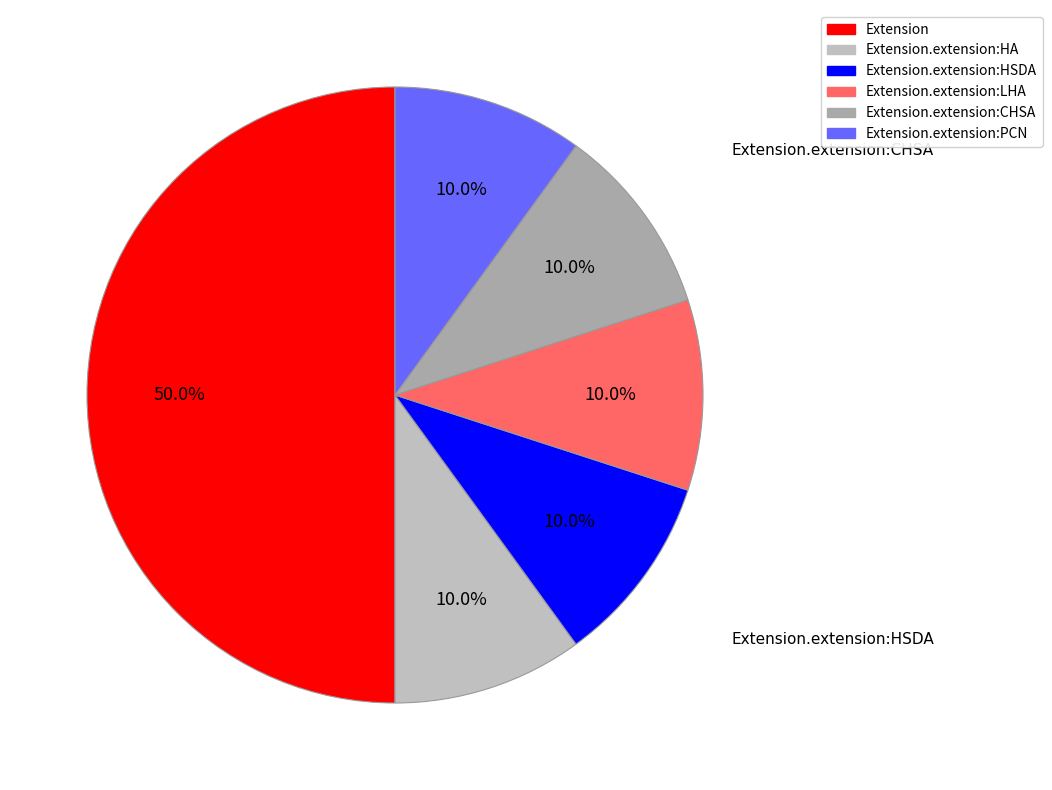

What is the largest slice in the pie chart?

Extension